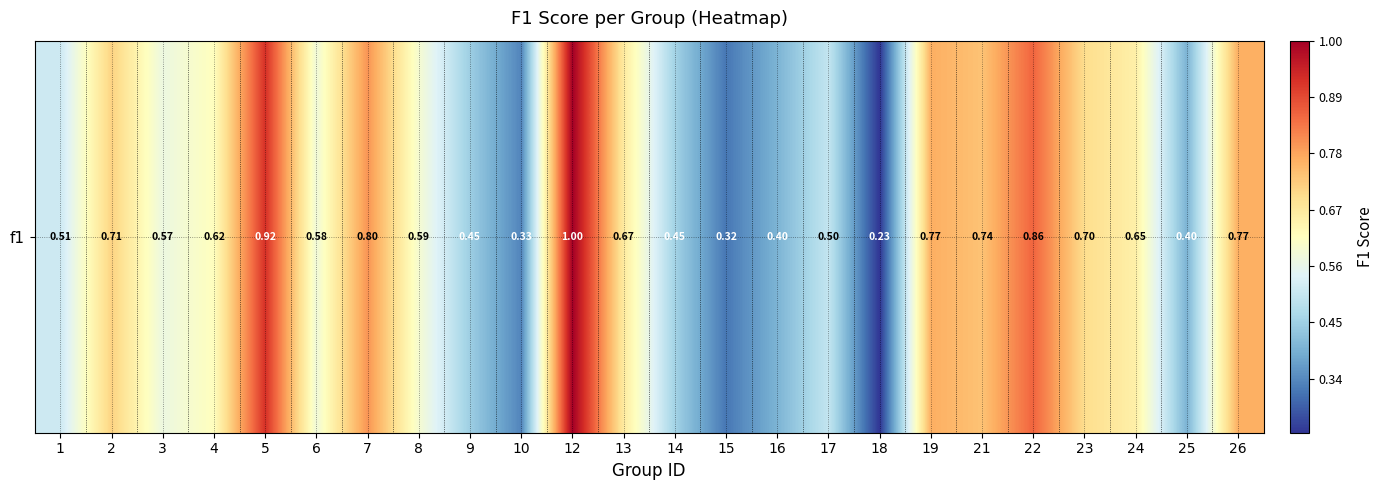

What is the average value?

0.6